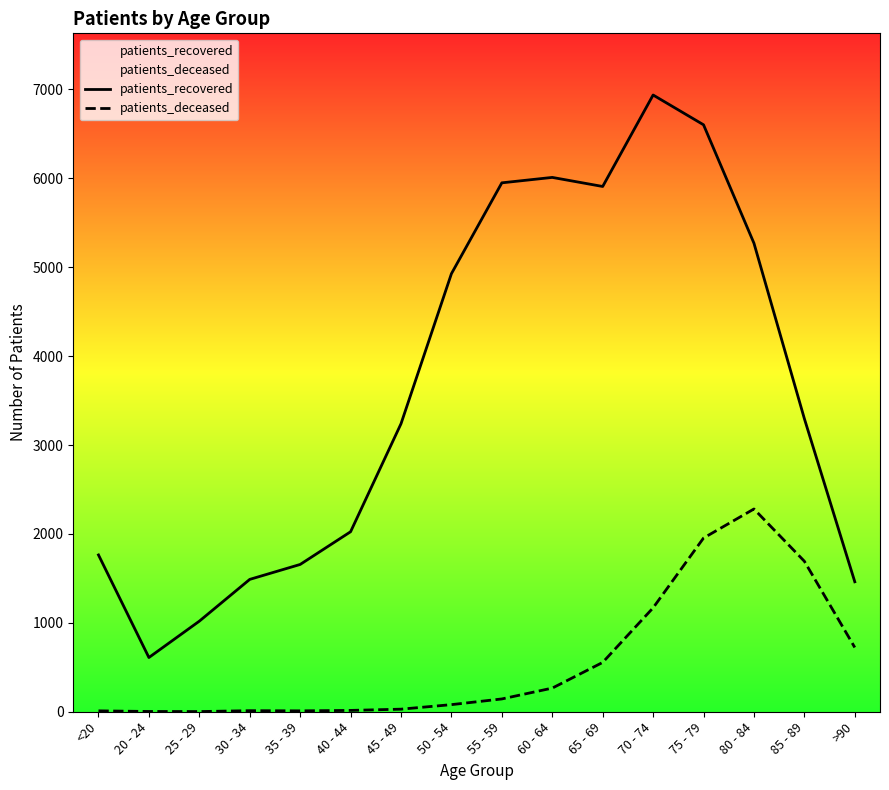

Rank the categories by patients_recovered value from highest to lowest.

70 - 74, 75 - 79, 60 - 64, 55 - 59, 65 - 69, 80 - 84, 50 - 54, 85 - 89, 45 - 49, 40 - 44, <20, 35 - 39, 30 - 34, >90, 25 - 29, 20 - 24